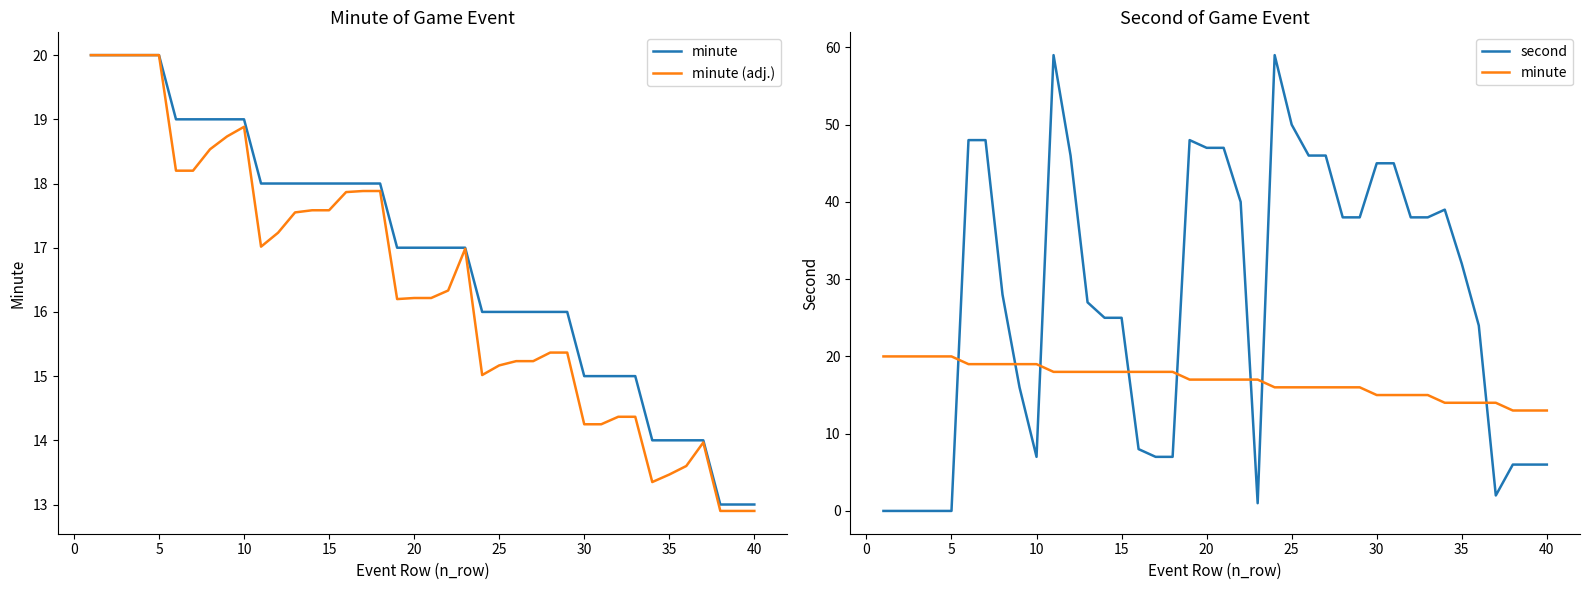

How many data points does each series have?

40